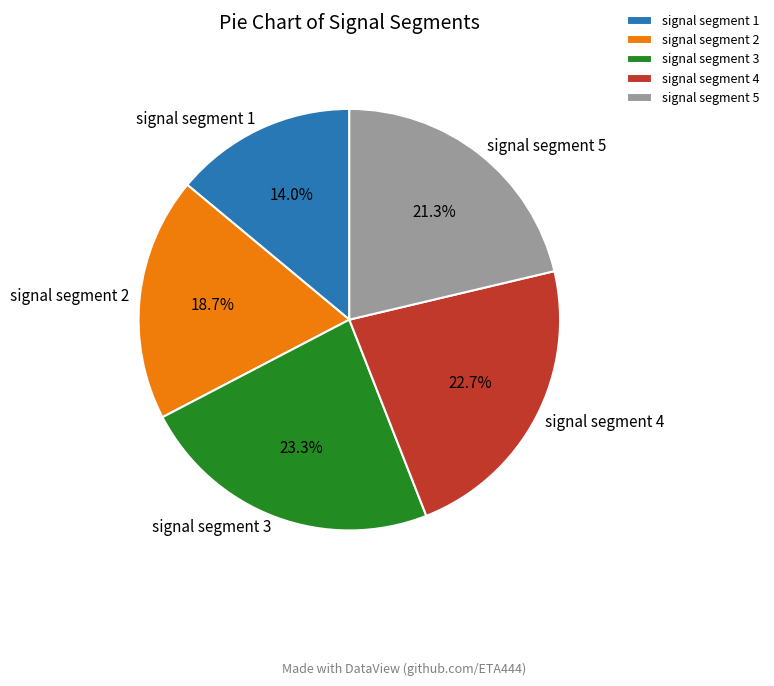

What percentage is the signal segment 3 slice, to the nearest percent?

23%